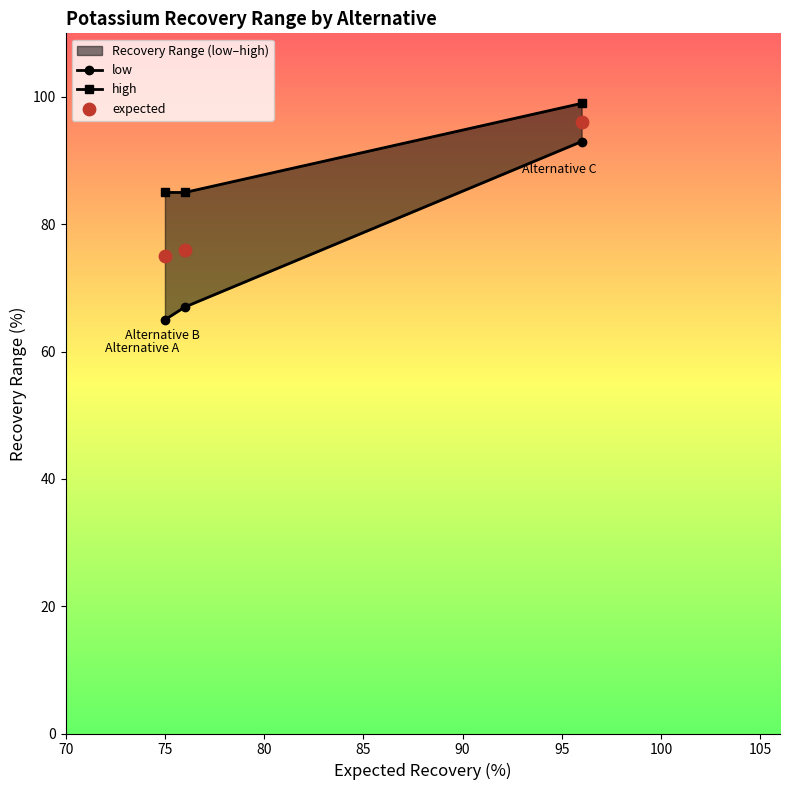

At how many categories does at least one series exceed 98?

1